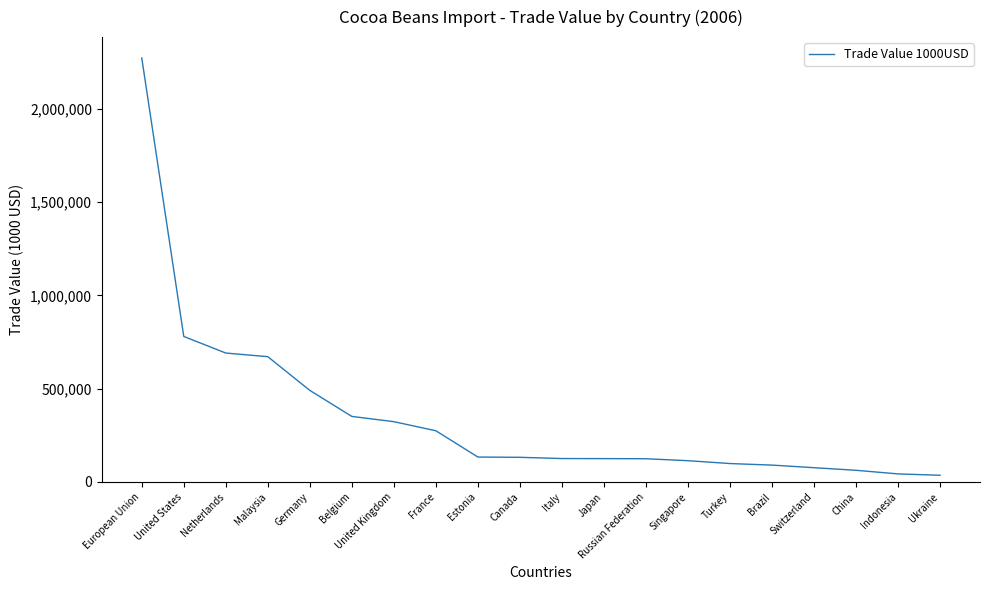

At which label does the data first exceed 132049?

European Union